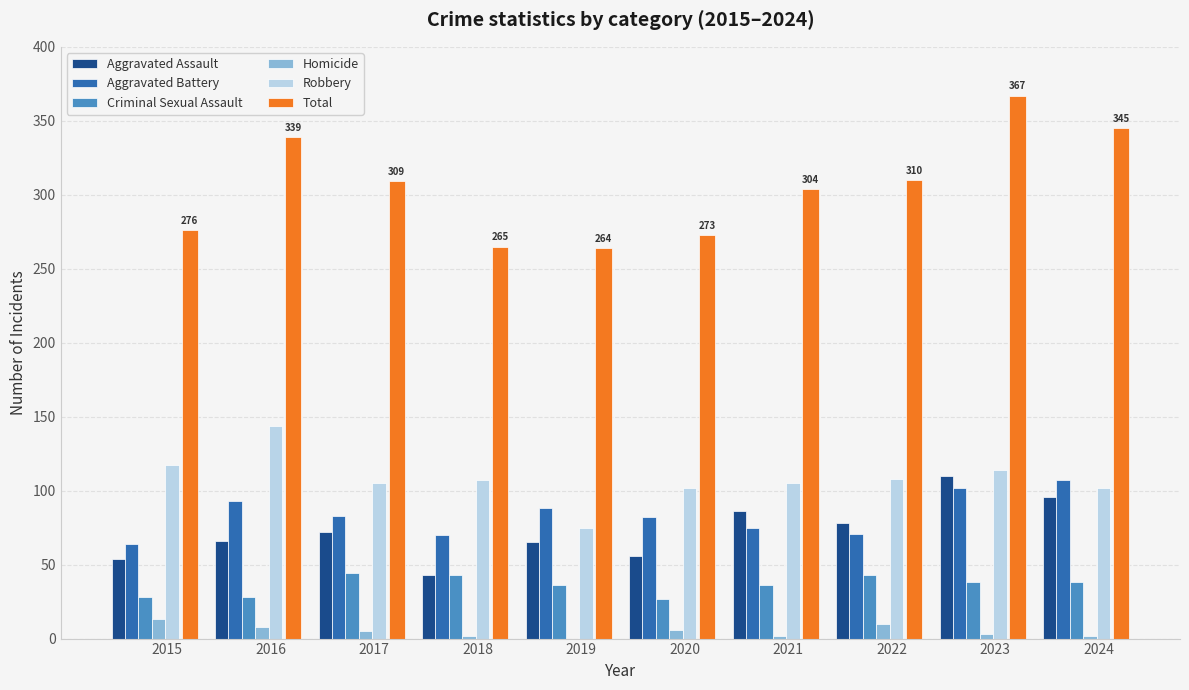

Which series has the largest total across all categories?

Total